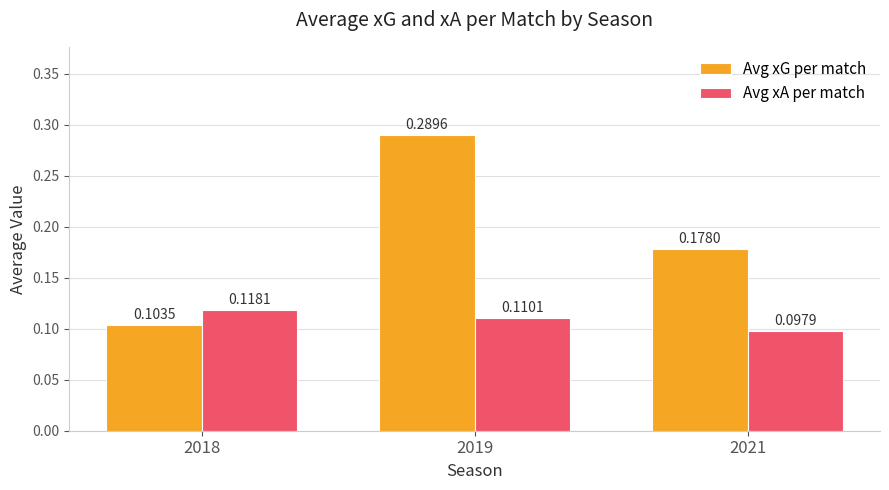

Does the chart contain any negative values?

No